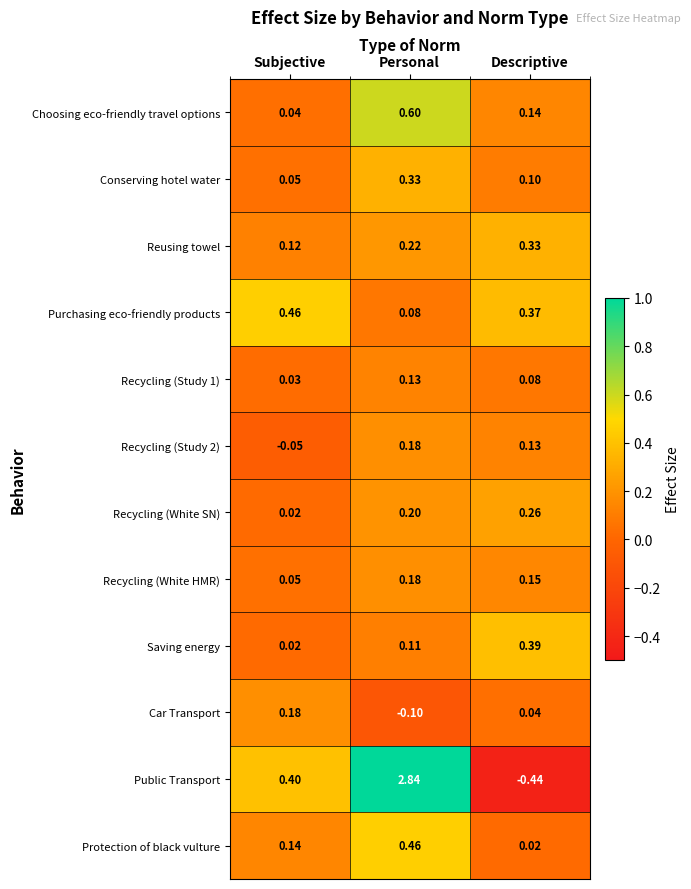

At which label does Public Transport first exceed 0?

Subjective